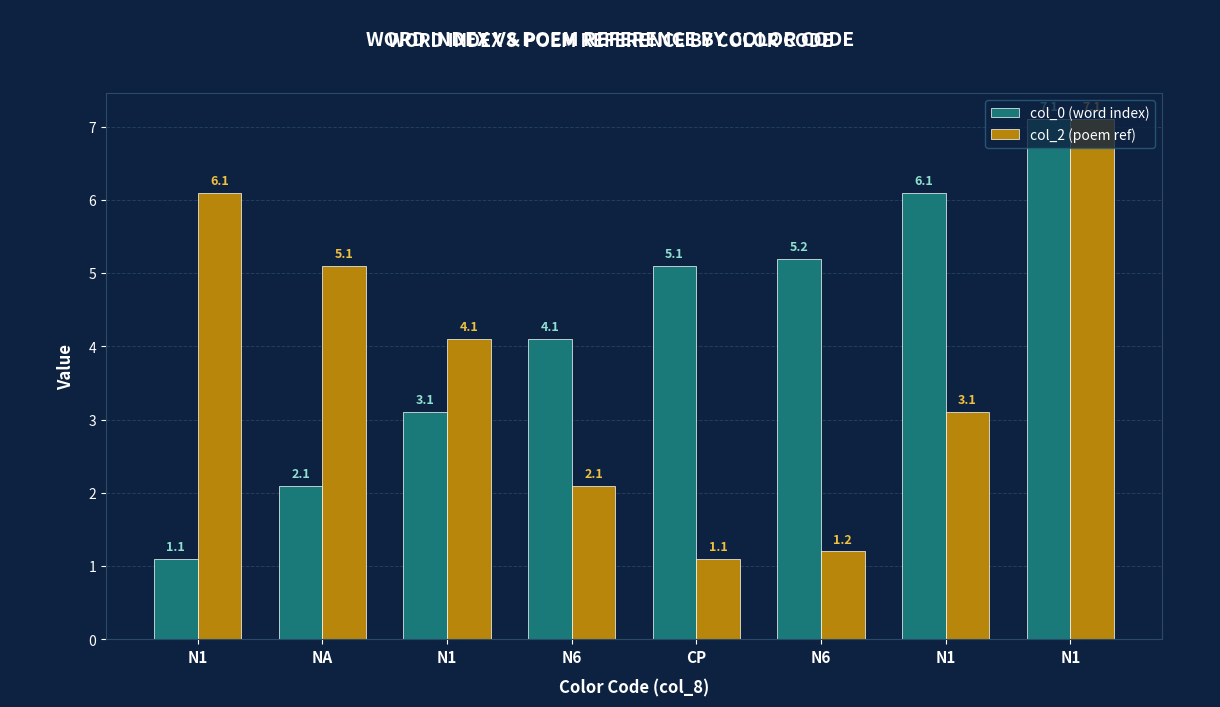

Are the bars horizontal?

No